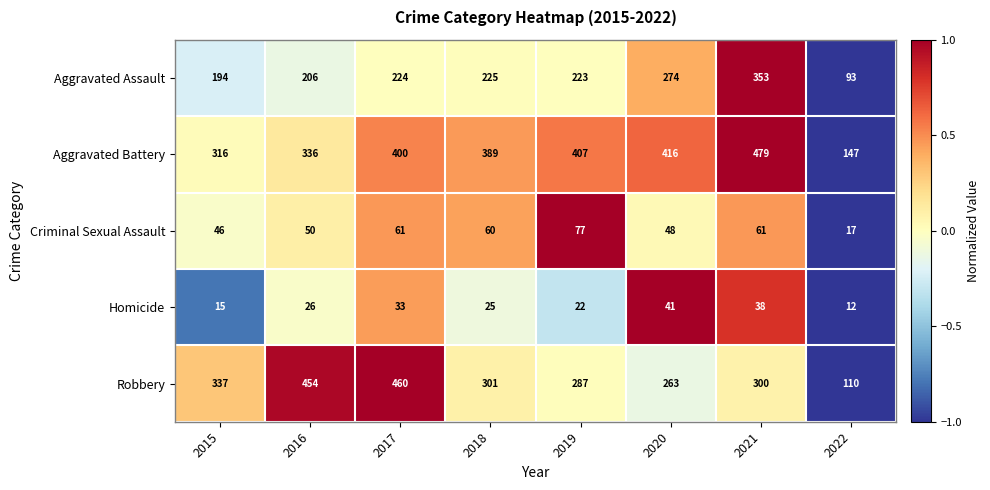

What is the difference between the highest and lowest values at 2015?

322